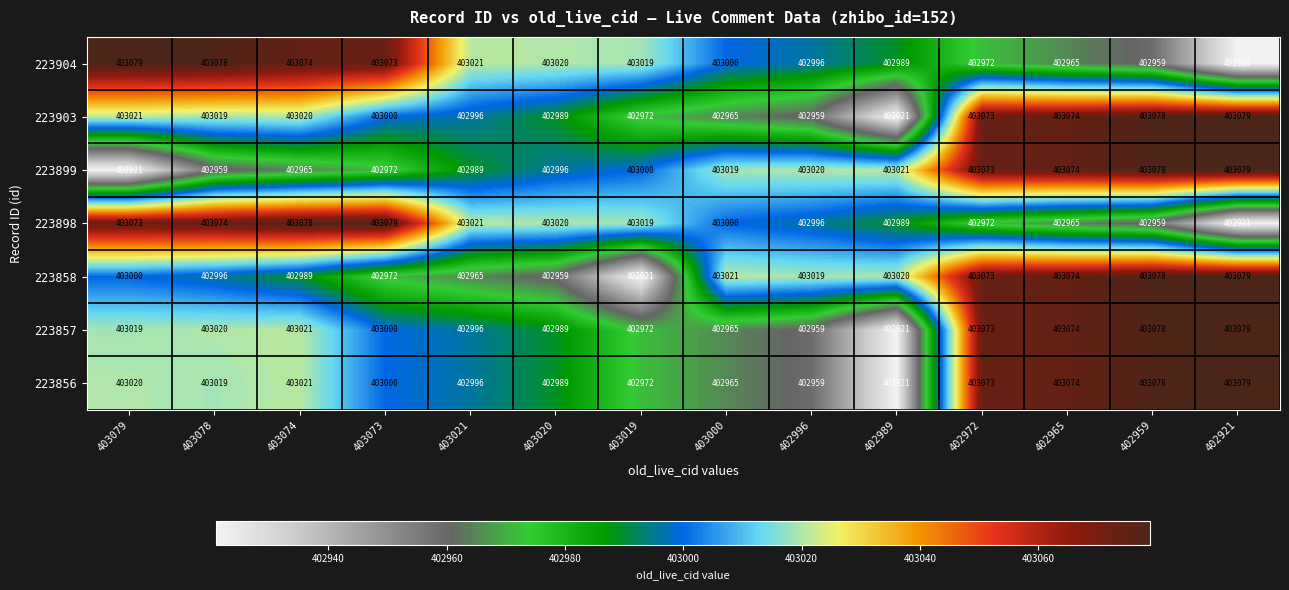

What is the difference between the highest and lowest values at 403079?

158